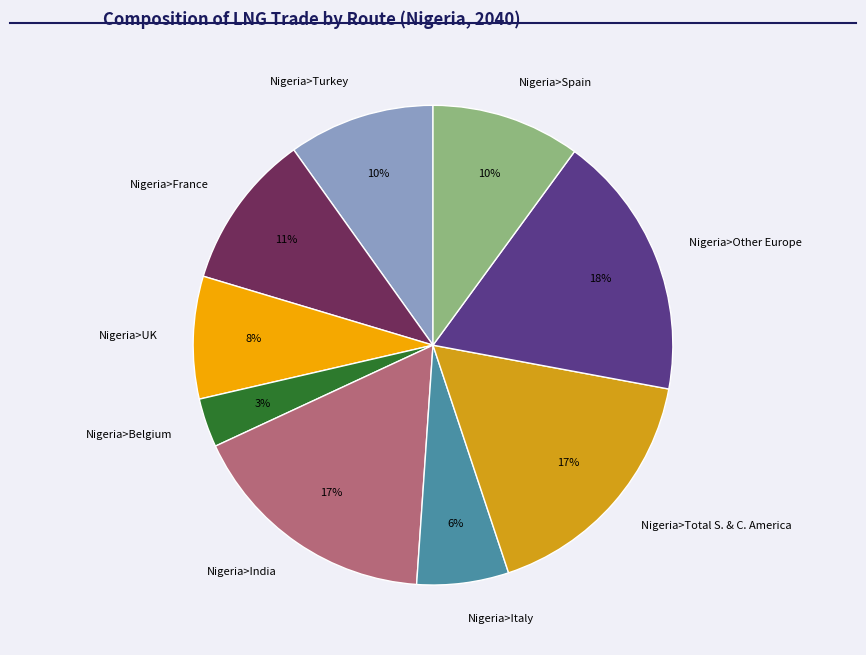

Which slice is the smallest?

Nigeria>Belgium